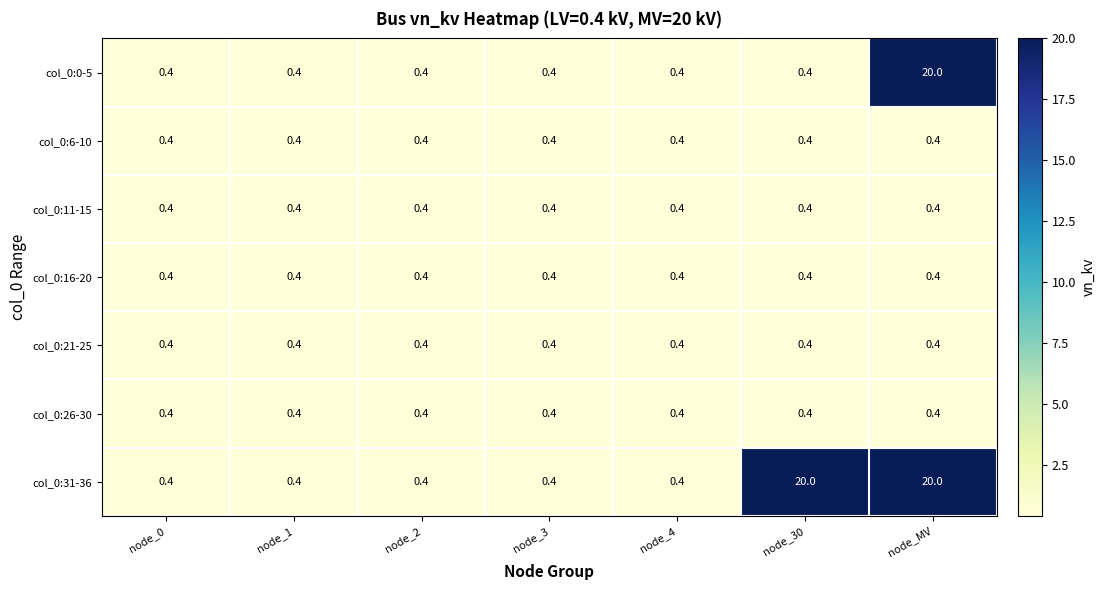

What is the total value across all series at node_30?

22.4